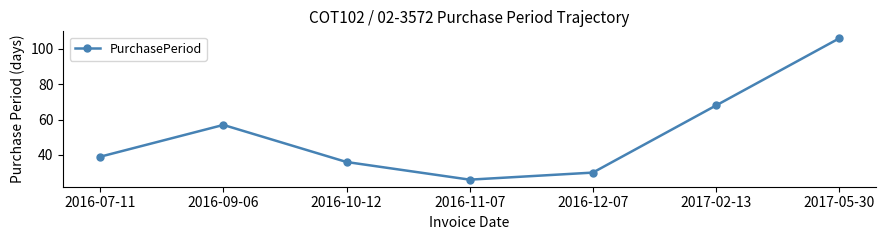

Rank the categories by value from highest to lowest.

2017-05-30, 2017-02-13, 2016-09-06, 2016-07-11, 2016-10-12, 2016-12-07, 2016-11-07